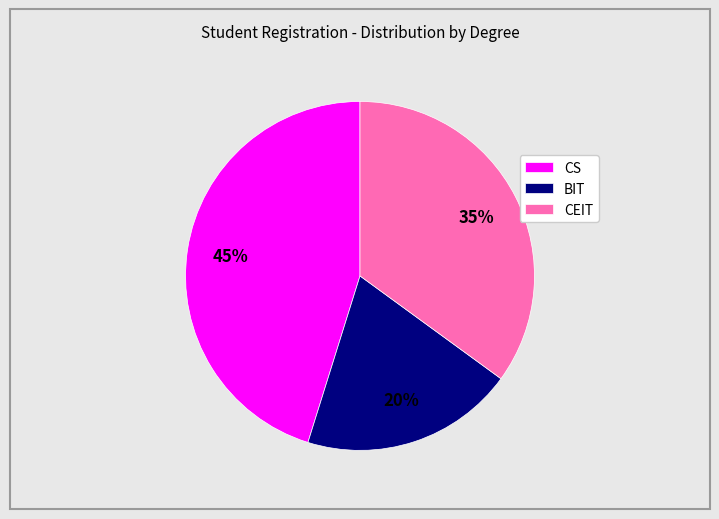

To the nearest percent, what percentage of the pie is BIT?

20%